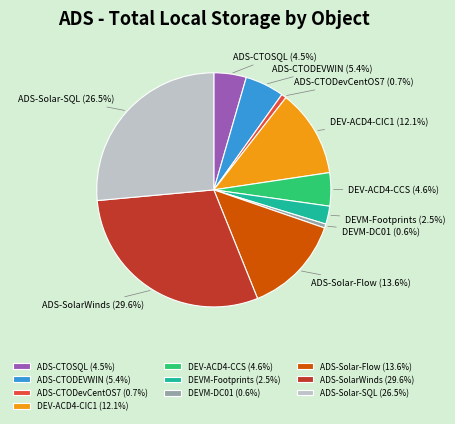

How many slices are in this pie chart?

10